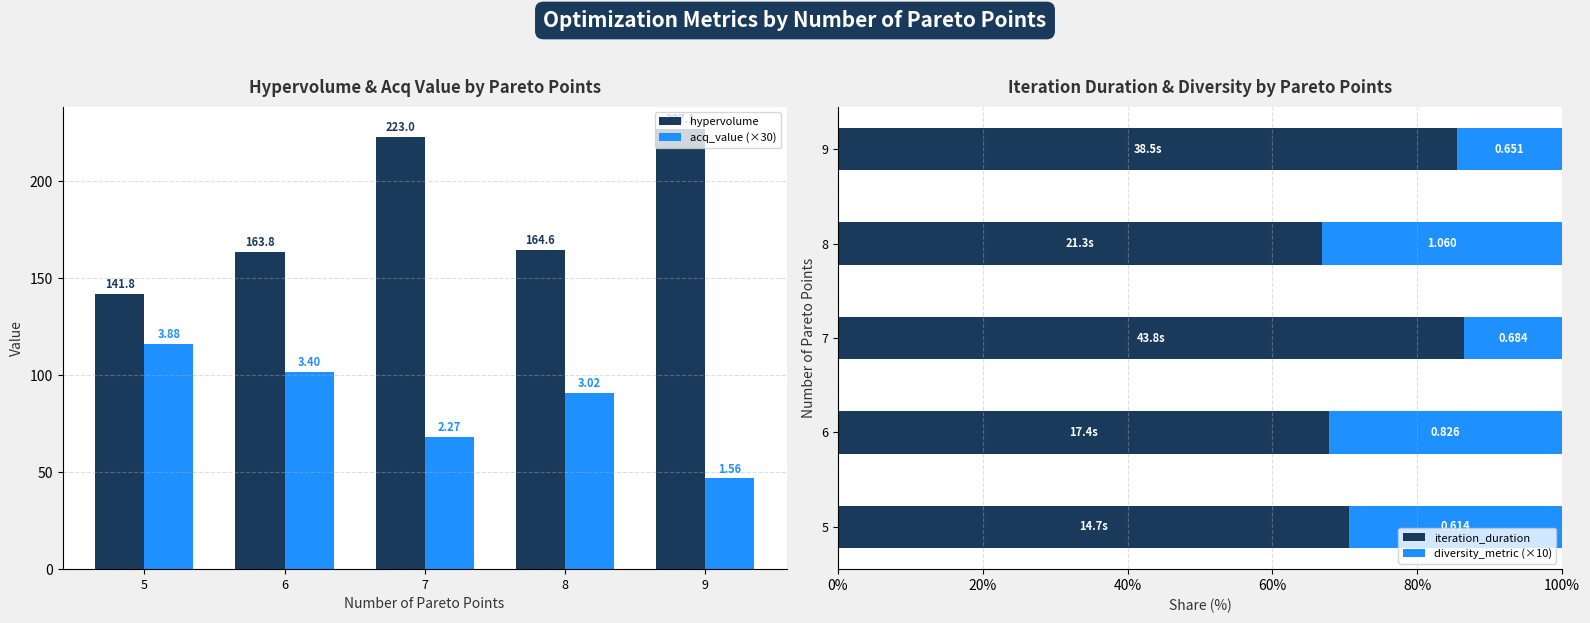

Which category has the lowest value in the acq_value (×30) series?

9